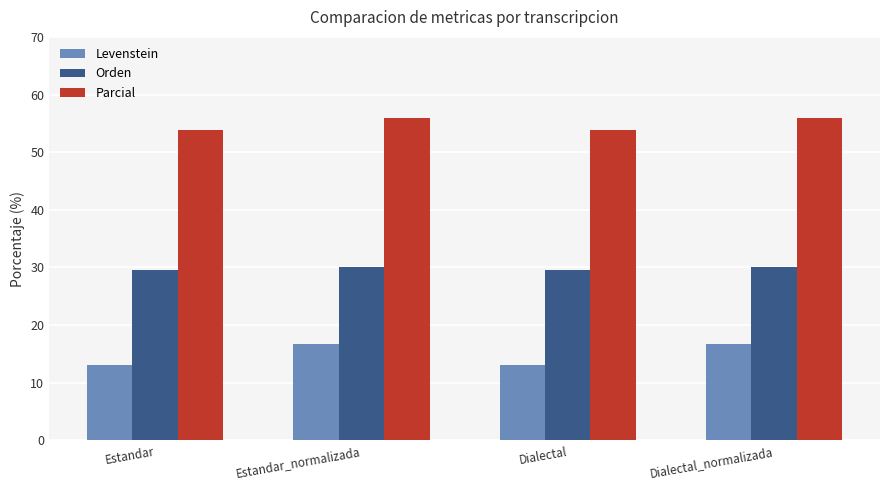

What is the lowest value of the Levenstein series?

13.1